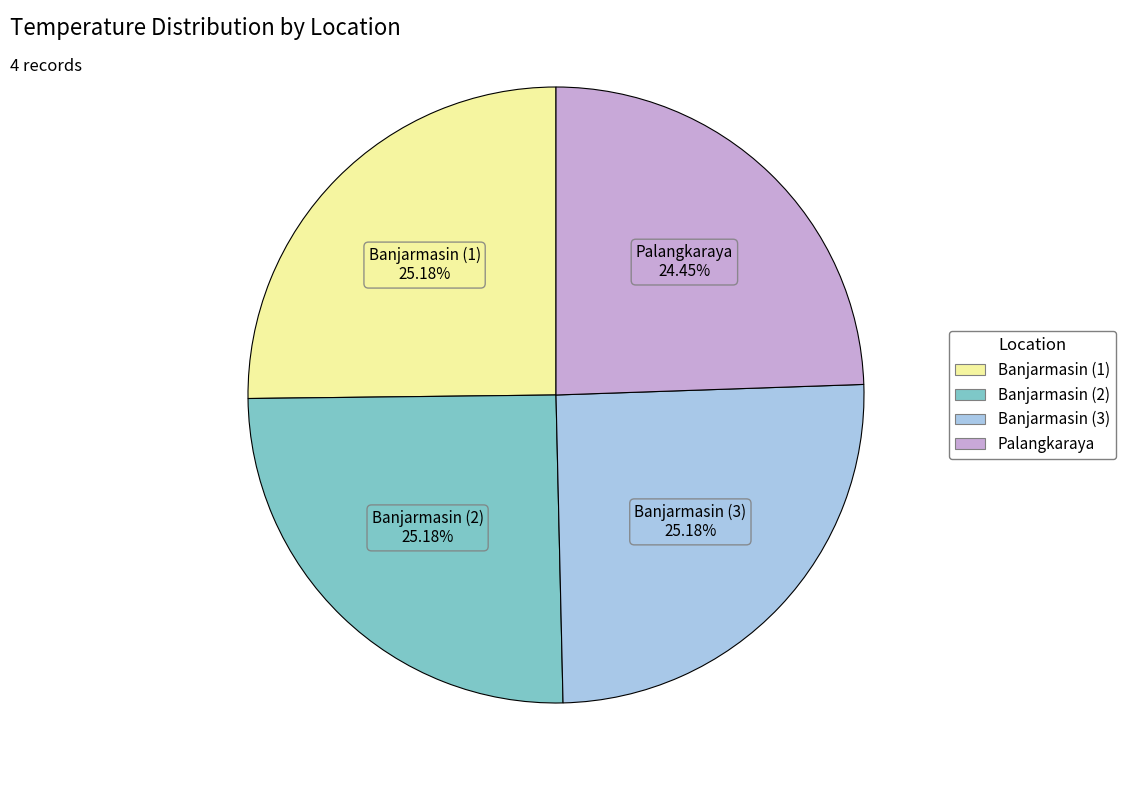

Which category has the smallest portion of the pie?

Palangkaraya